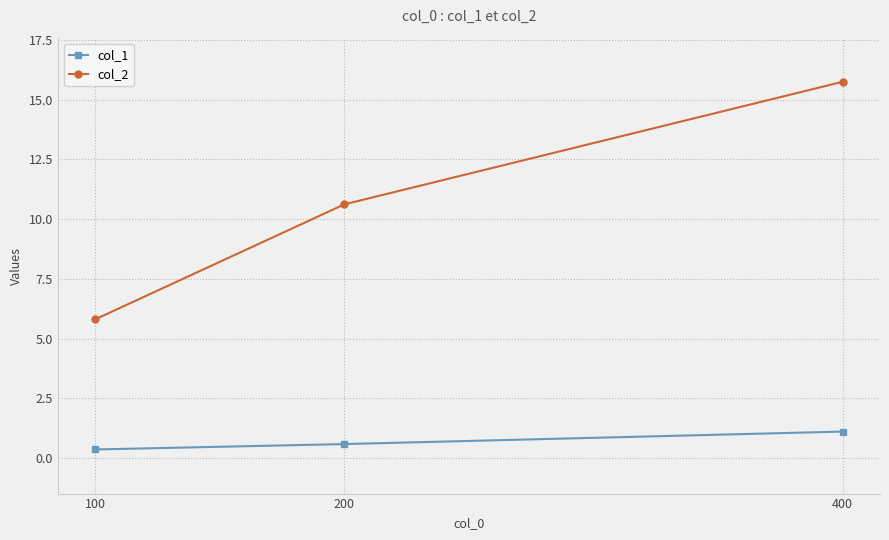

What is the spread (max minus min) of values at 400?

14.7